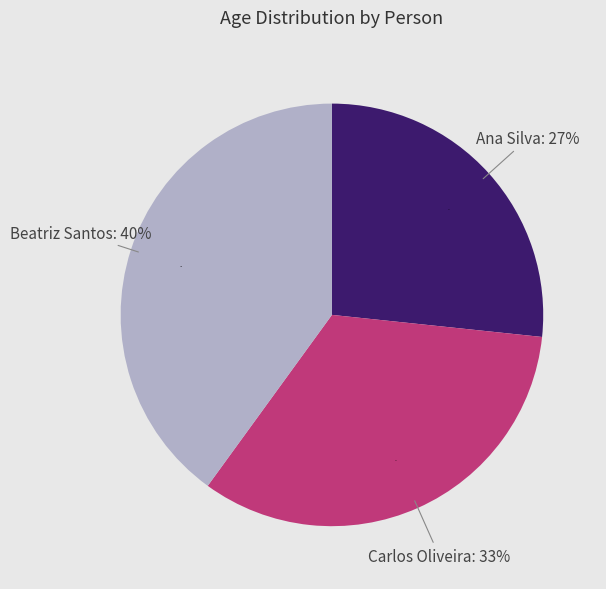

Is there a majority slice in this chart?

No